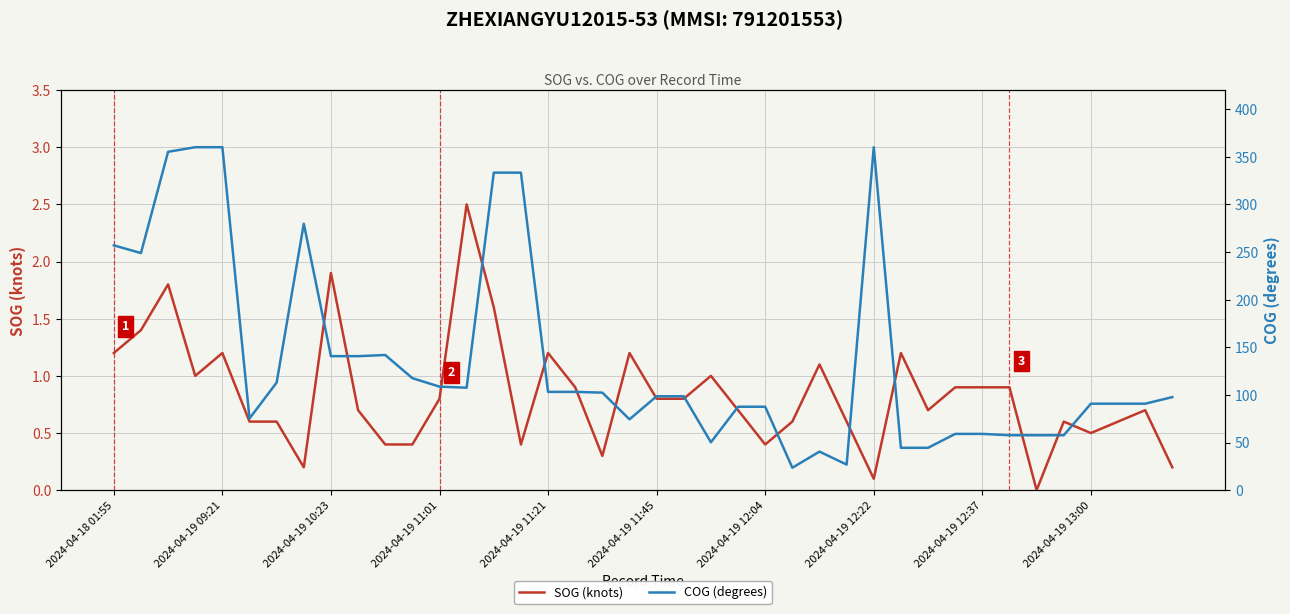

Does the chart display data point markers on the line(s)?

No